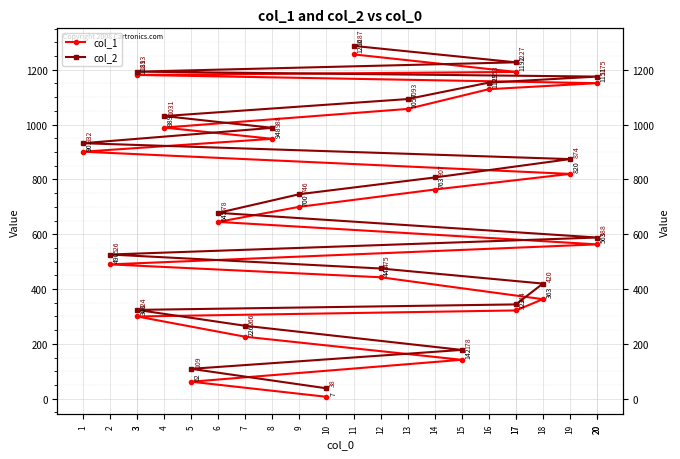

What is the label of the 20th point from the left?

20